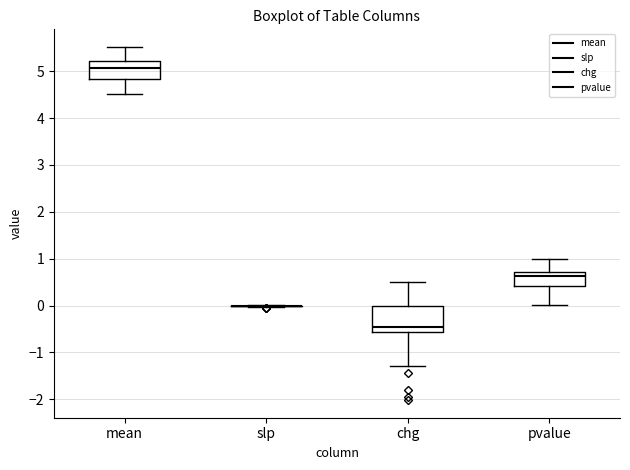

Comparing the boxes themselves (not the whiskers), which one is the tallest?

chg